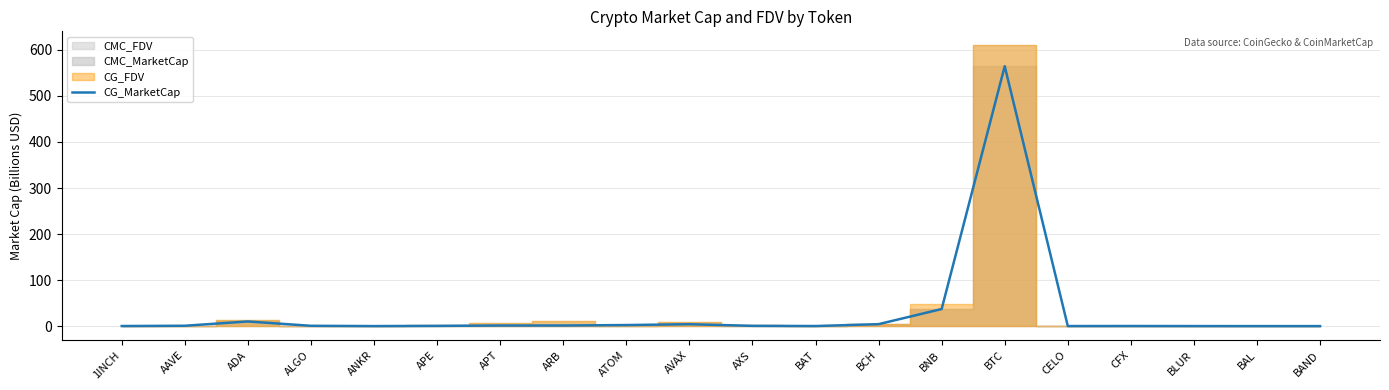

Where is the first local maximum?

ADA